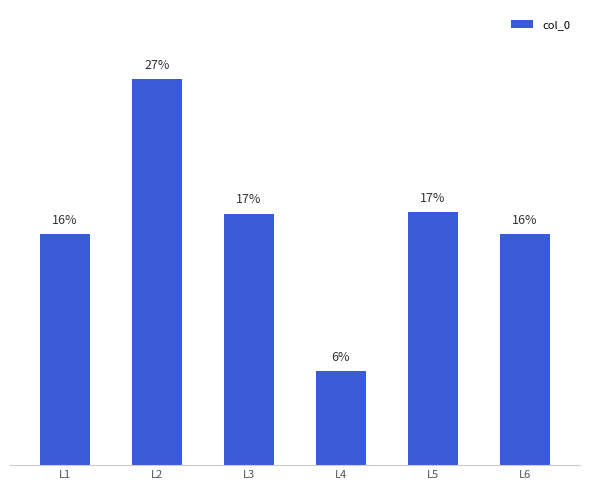

Where does the data first go above 17?

L2